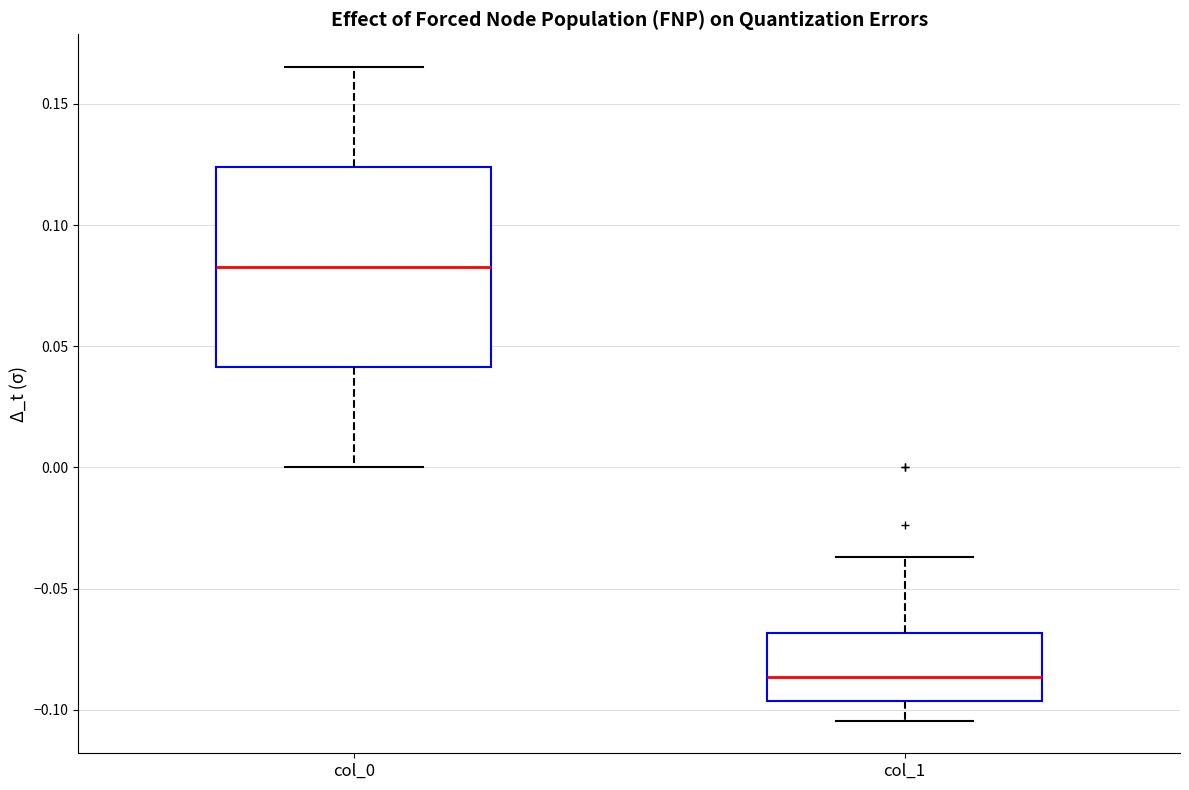

Which box has the lowest median line?

col_1